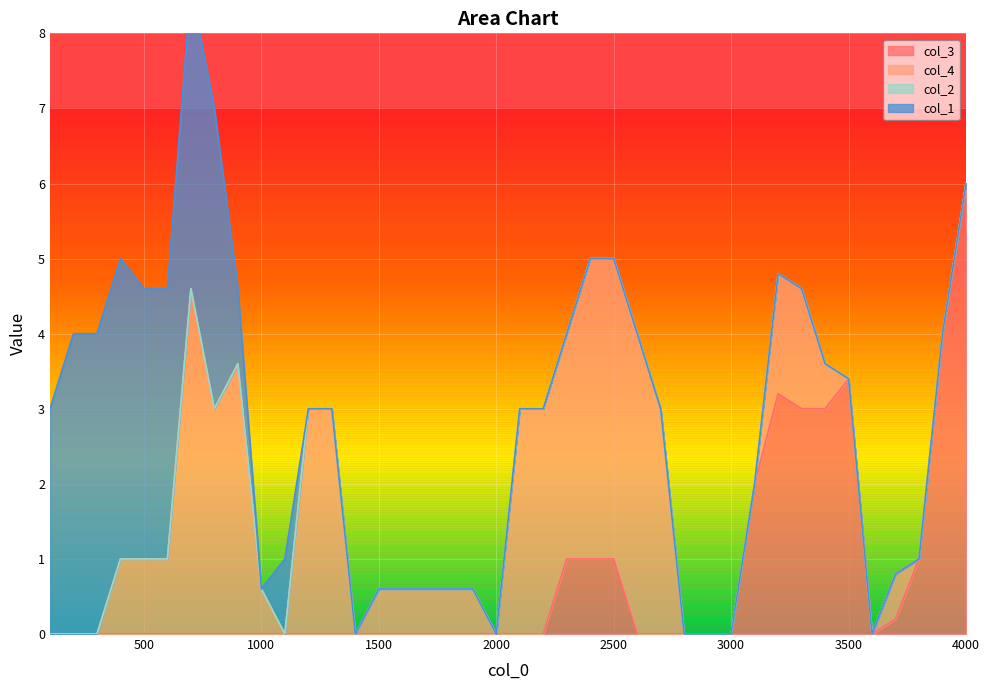

How many distinct data groups are displayed?

4